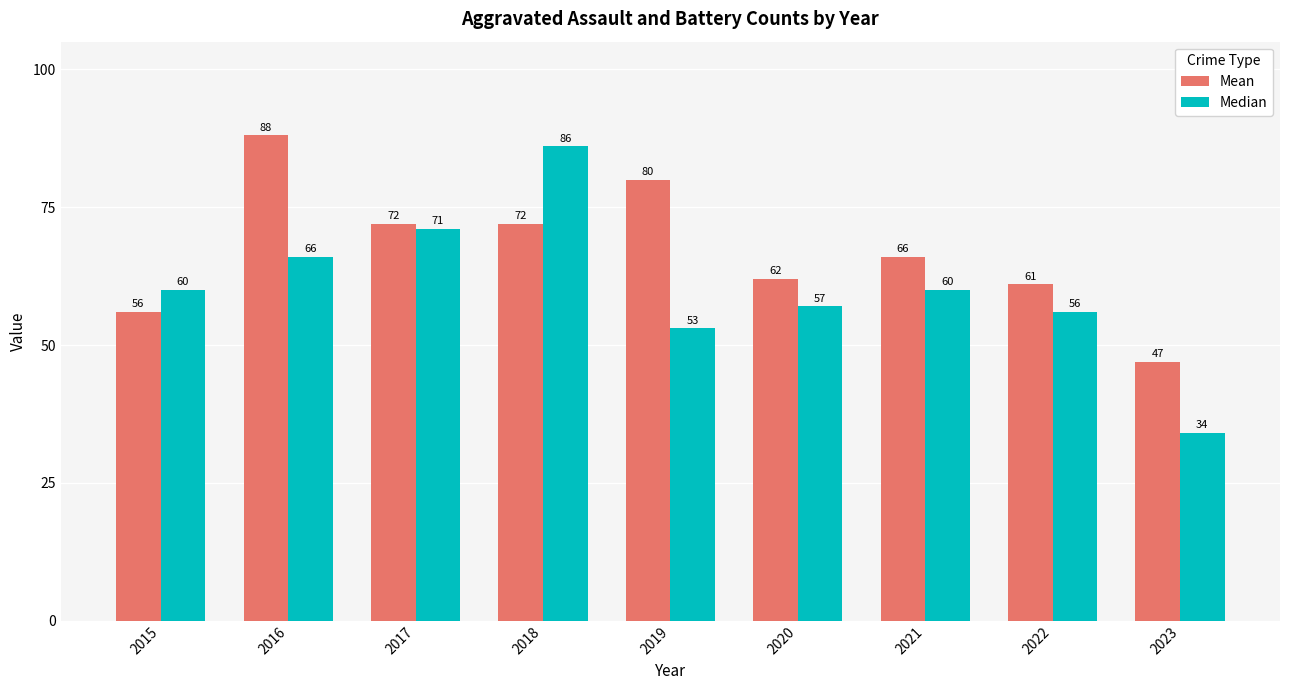

Where is Mean nearest to the value 67?

2021